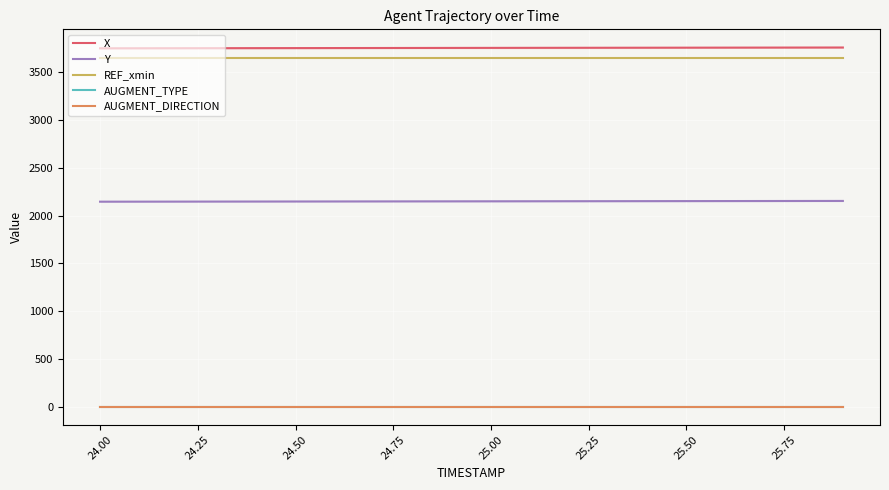

What is the minimum value for X?

3749.8